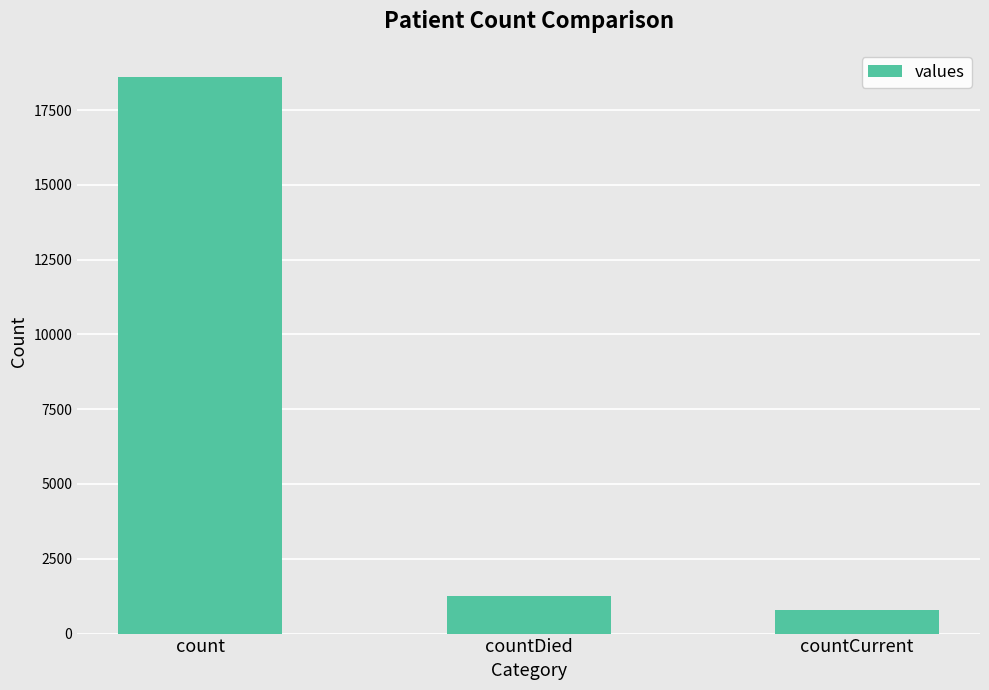

Reading right to left, list all the values displayed in this chart.

countCurrent=789	countDied=1250	count=18615